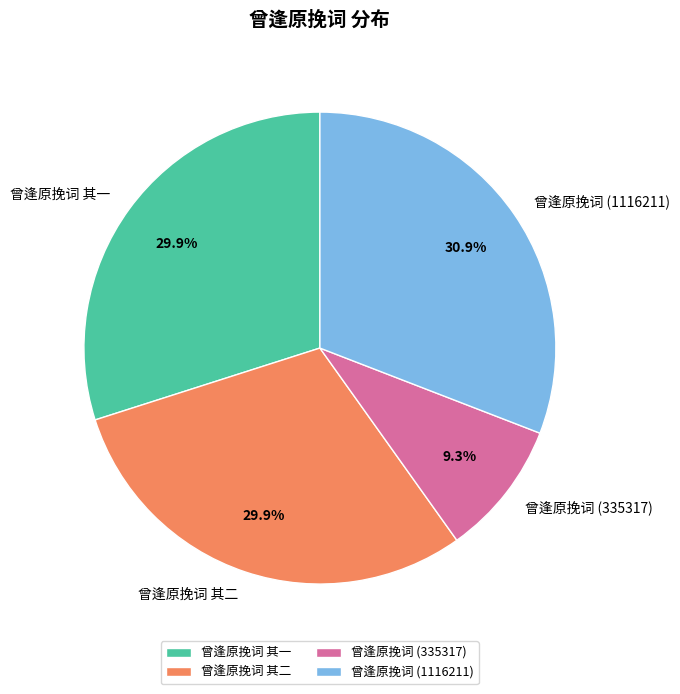

To the nearest percent, what percentage of the pie is 曾逢原挽词 其二?

30%